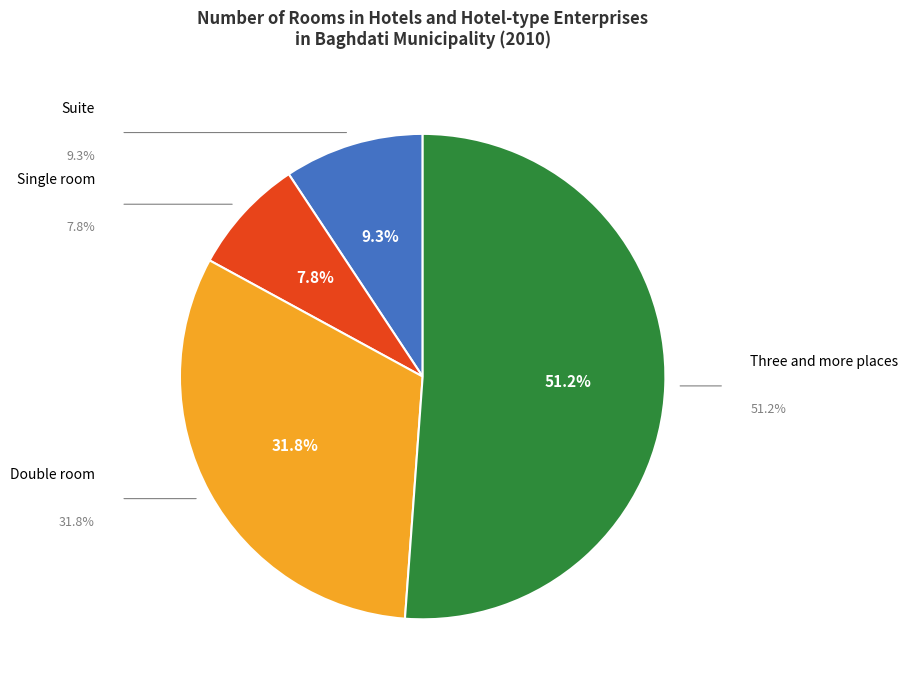

To the nearest percent, what is the combined percentage of Single room and Suite?

17%